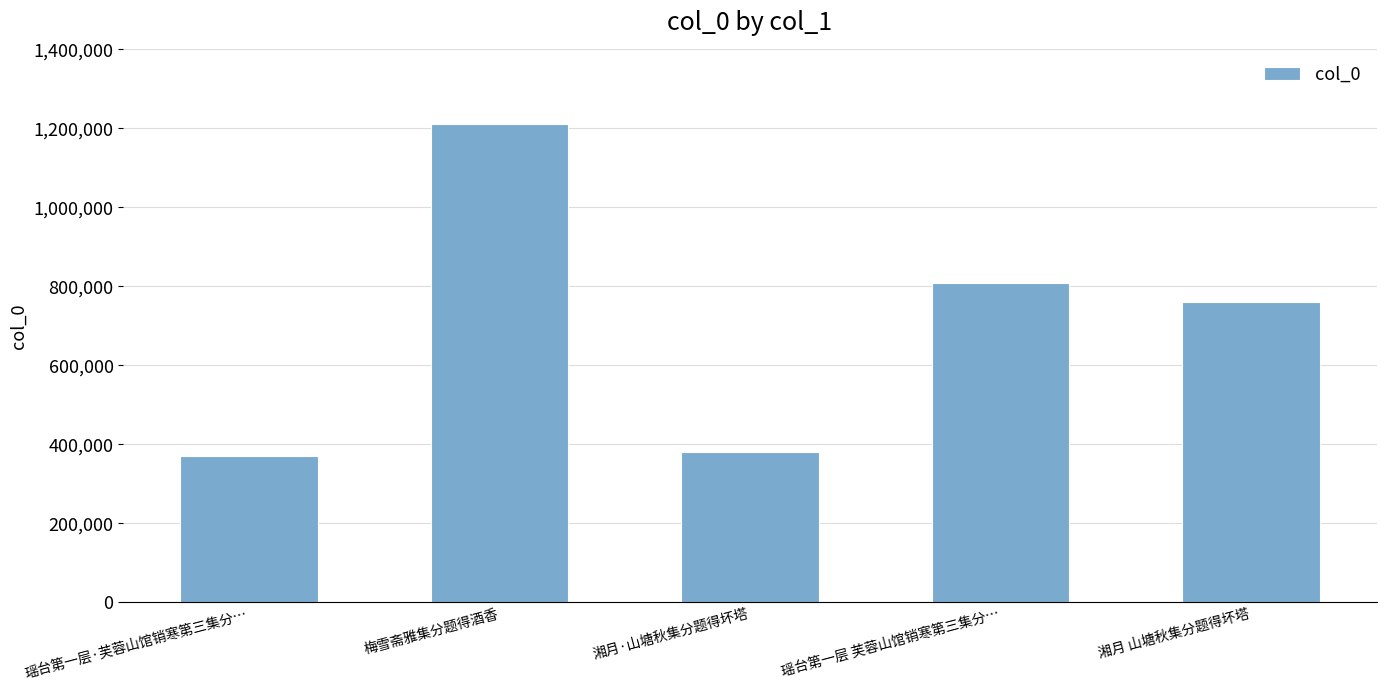

At which category does the chart reach its minimum across all series?

瑶台第一层·芙蓉山馆销寒第三集分…